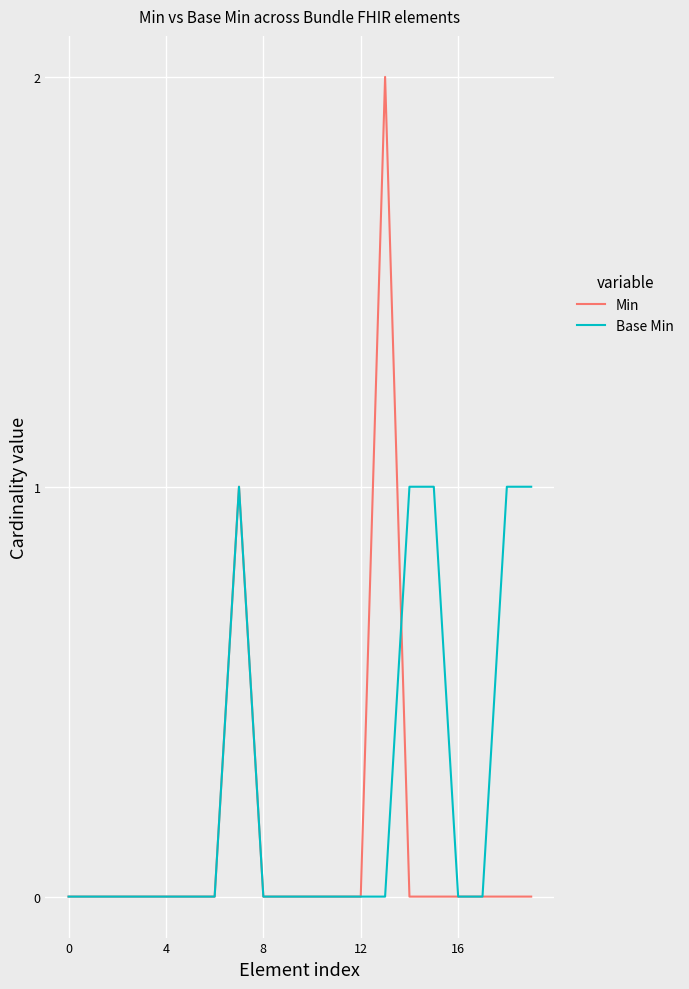

Rank the series by their maximum value, from lowest to highest.

Base Min, Min